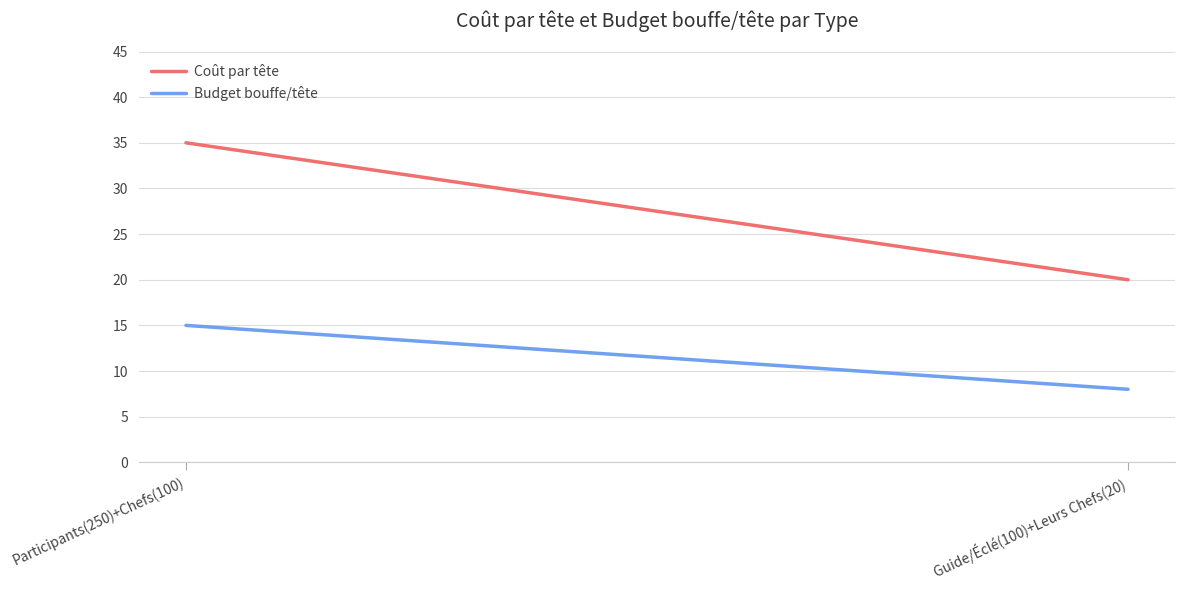

Reading right to left, extract all data points from this chart.

Coût par tête: Guide/Éclé(100)+Leurs Chefs(20)=20	Participants(250)+Chefs(100)=35
Budget bouffe/tête: Guide/Éclé(100)+Leurs Chefs(20)=8	Participants(250)+Chefs(100)=15